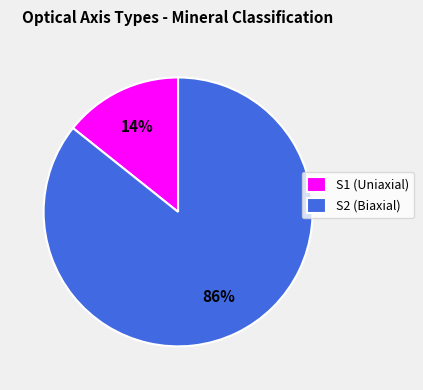

How many segments does this pie chart have?

2